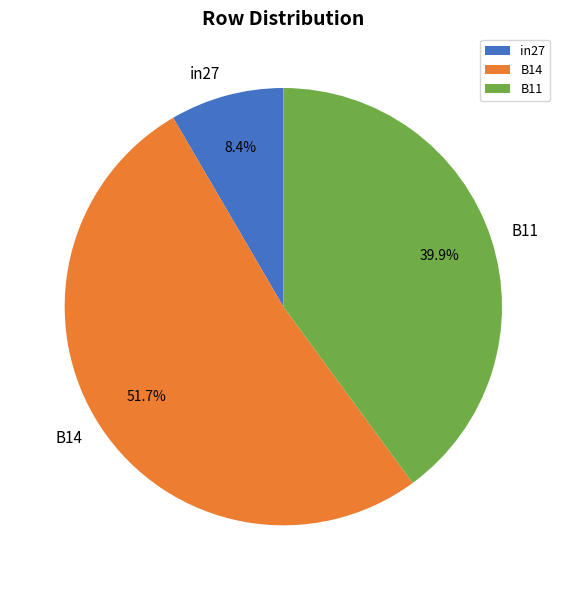

The B11 slice represents 40% of the pie. True or false?

True